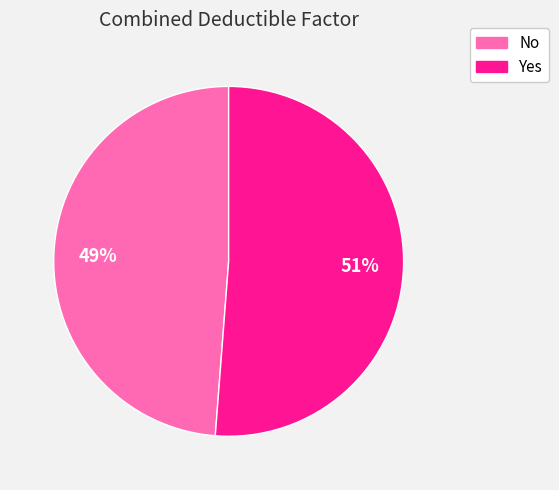

Which category accounts for the majority?

Yes